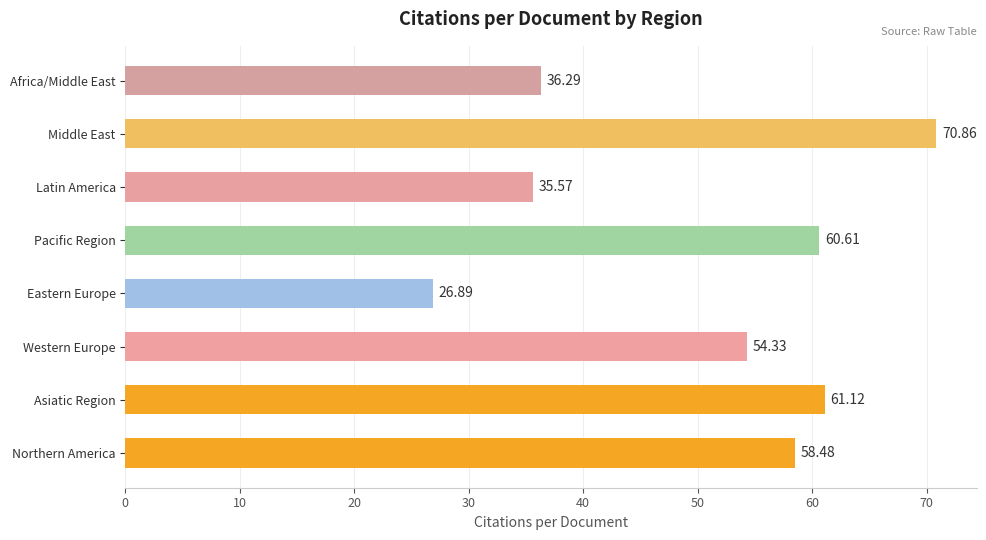

Which label corresponds to the smallest value in the chart?

Eastern Europe